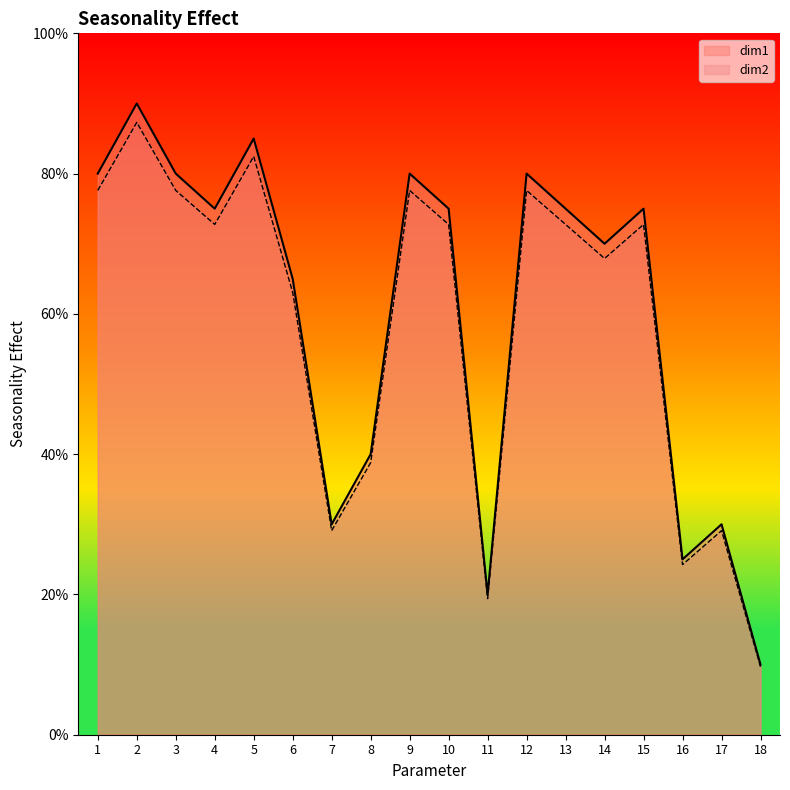

What are all the series names shown in the legend?

dim1, dim2